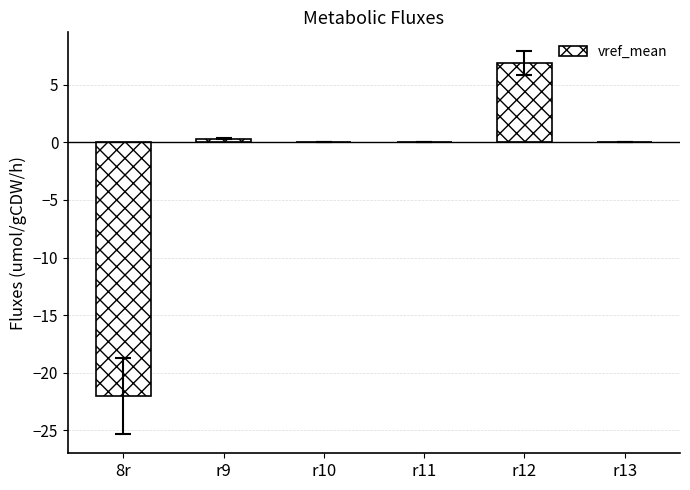

What is the greatest value displayed?

6.8